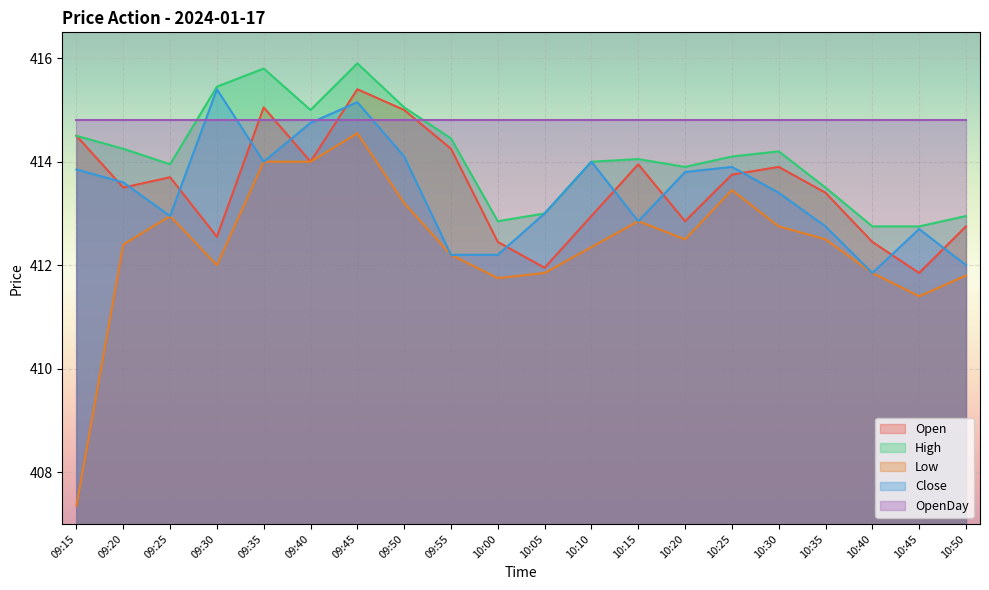

How many lines are shown in the chart?

5